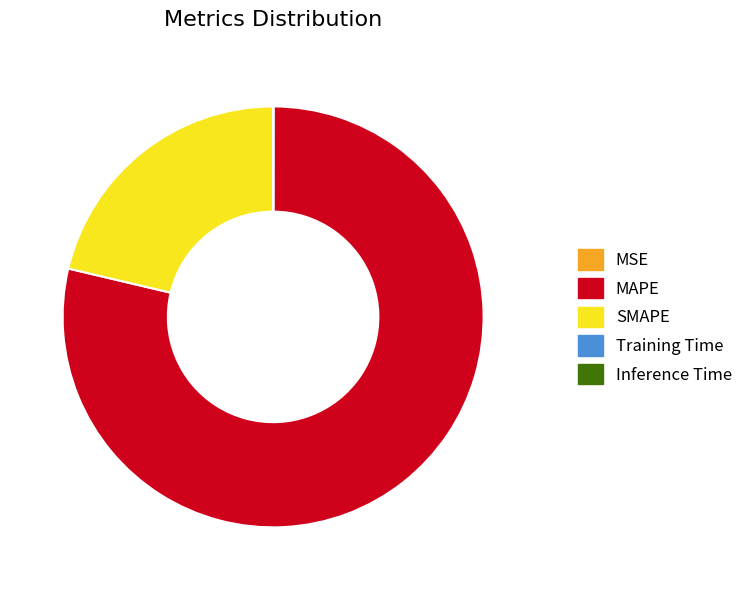

Is it true that MAPE is 79% of the pie?

True